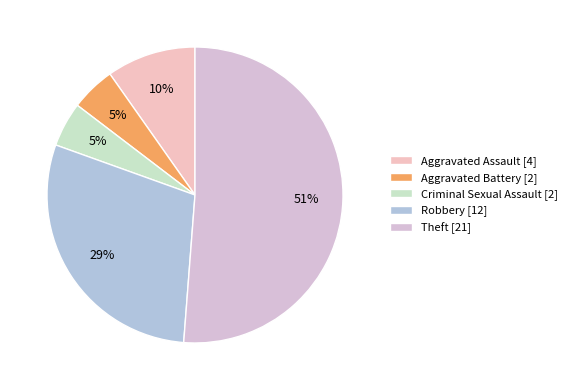

To the nearest percent, what portion does Robbery represent?

29%